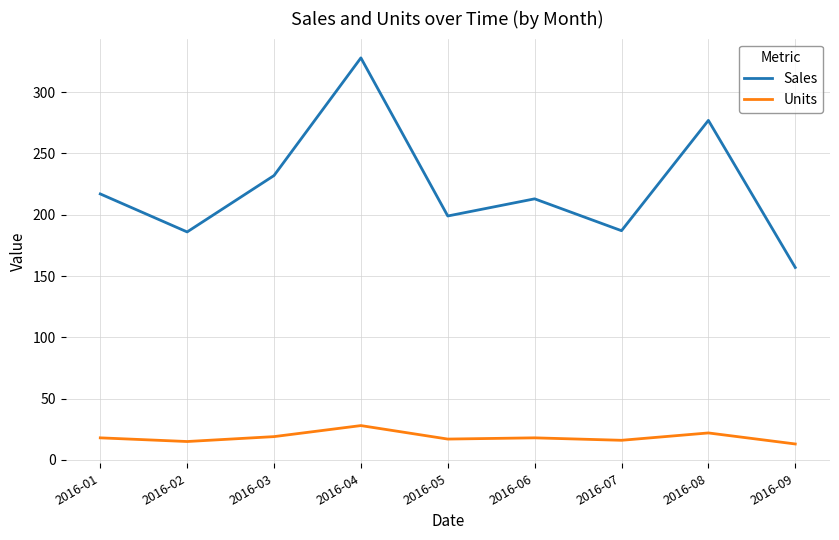

What is the difference between the highest and lowest values at 2016-07?

171